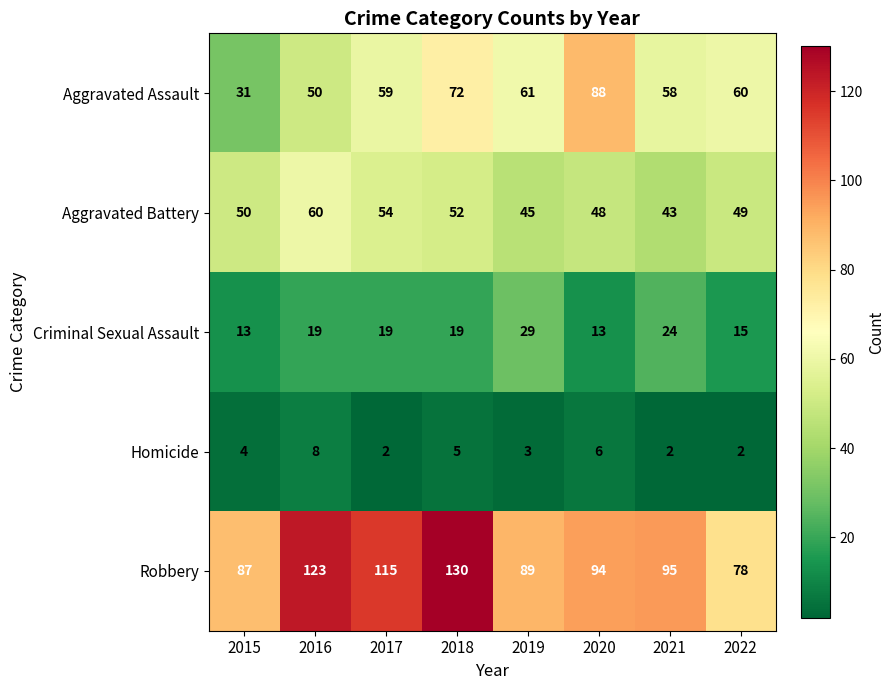

Which series has the largest total across all categories?

Robbery